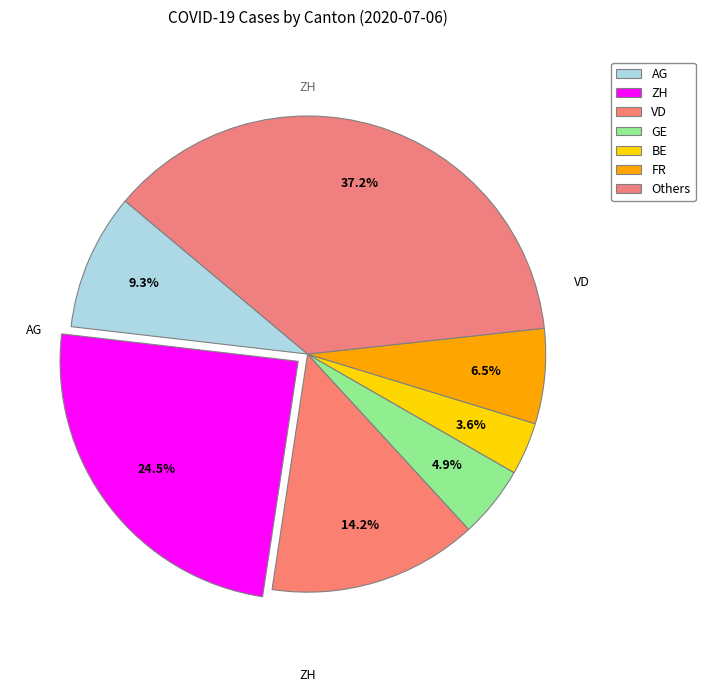

Count the number of slices in the pie.

7